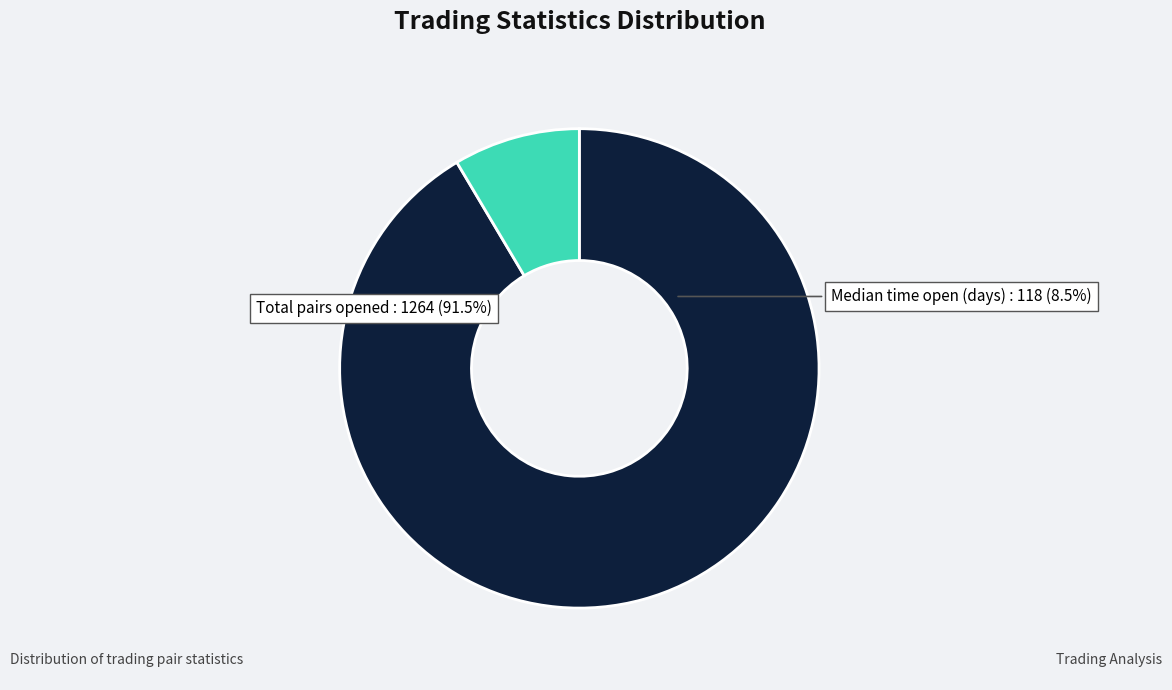

True or false: Total_number_of_pairs_opened accounts for 91% of the total.

True